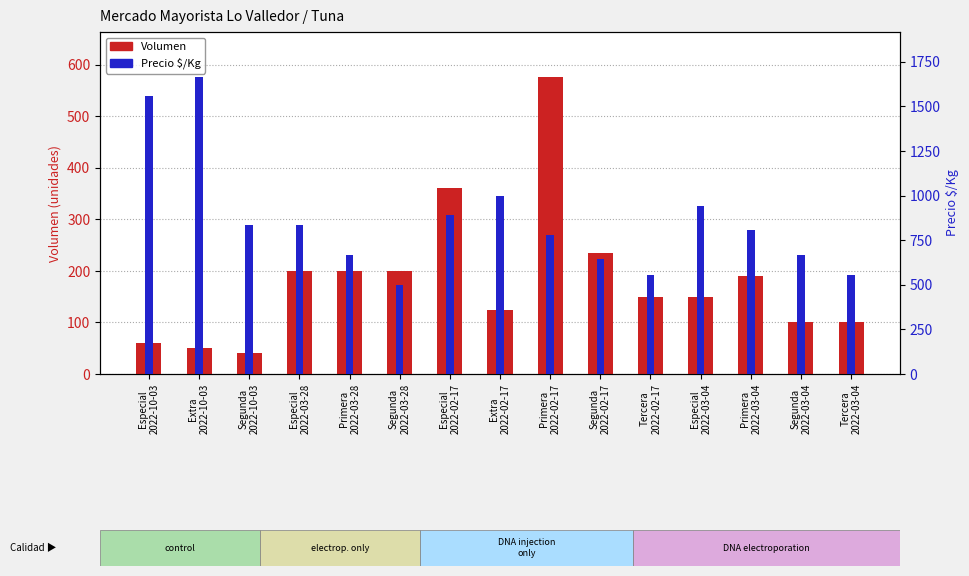

How many series are shown in this chart?

2